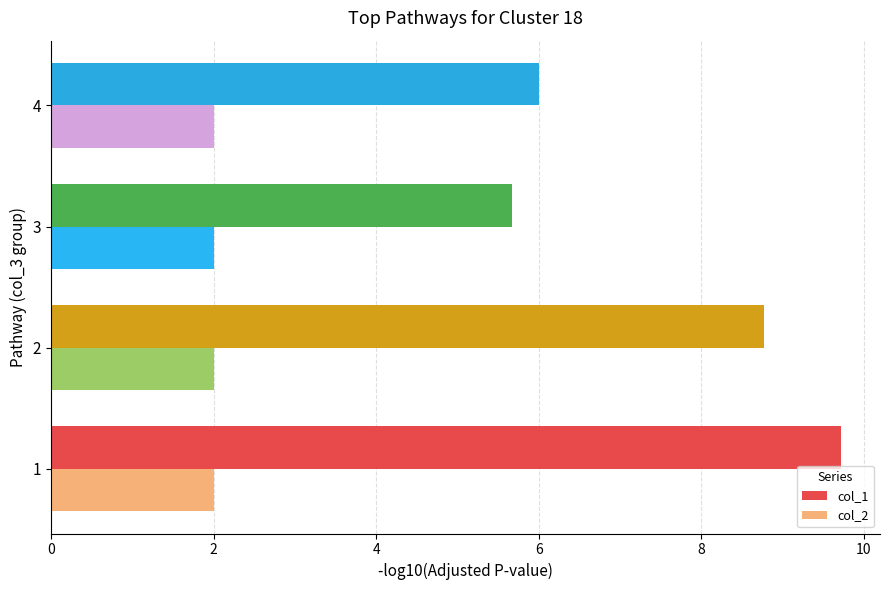

Which series has the largest range (max minus min)?

col_1